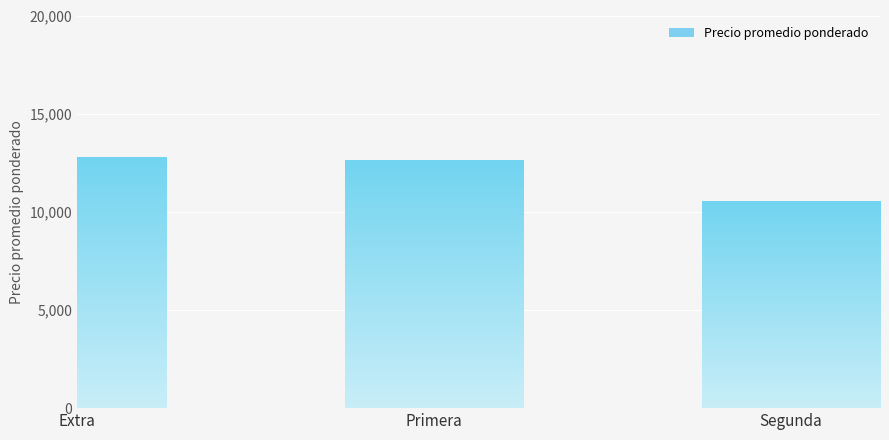

What is the greatest value displayed?

12777.8